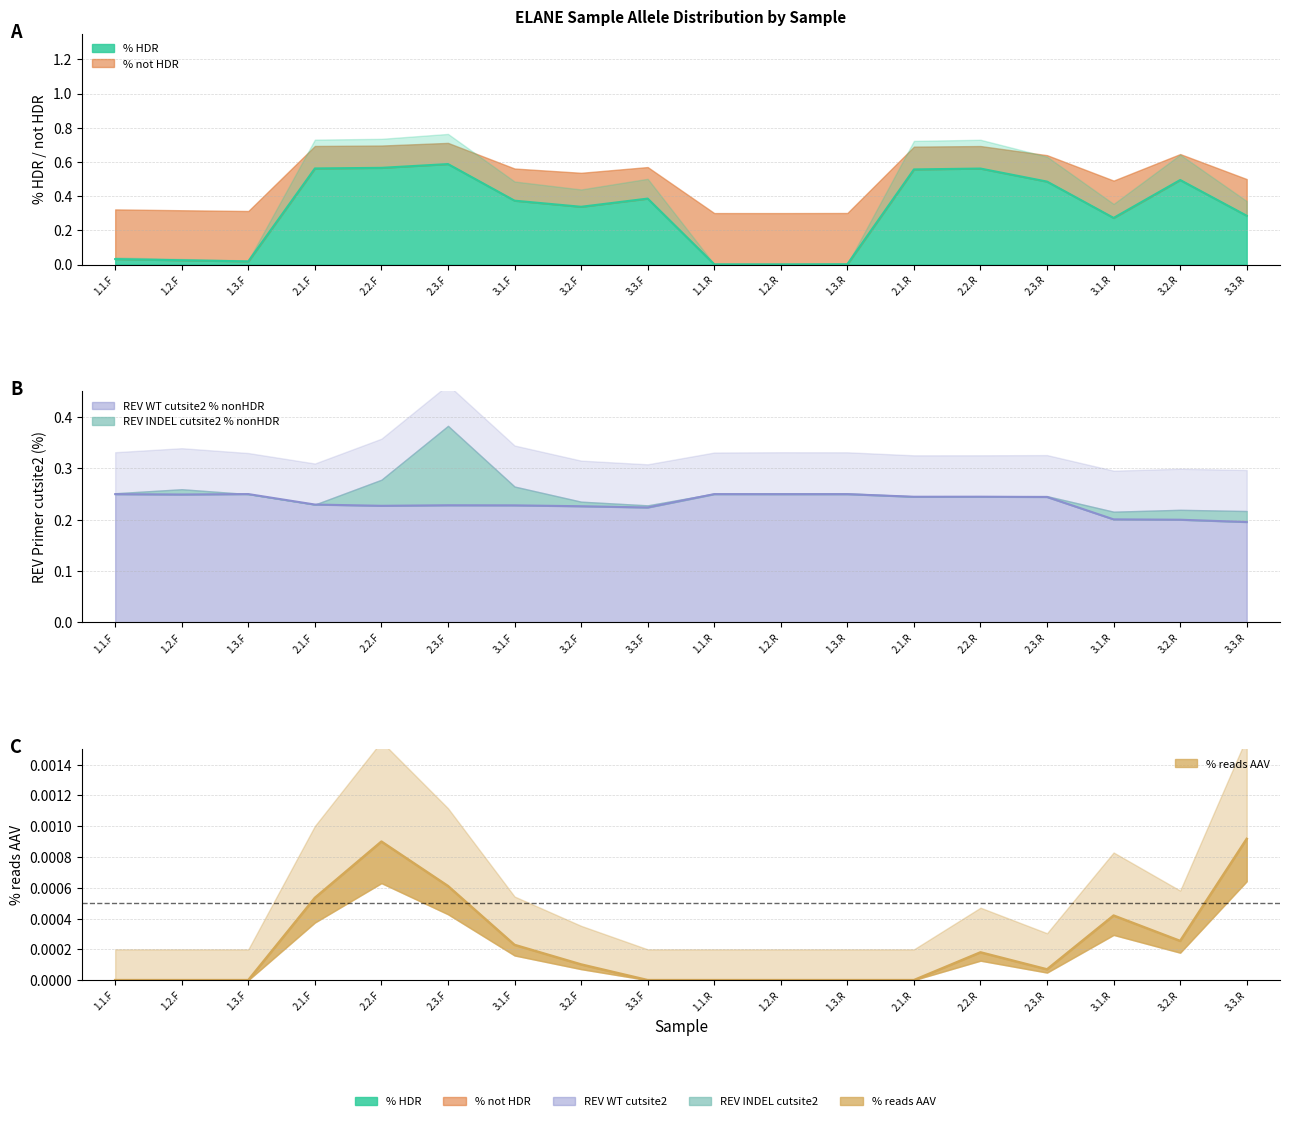

What is the maximum value for REV WT cutsite2 % nonHDR?

0.2